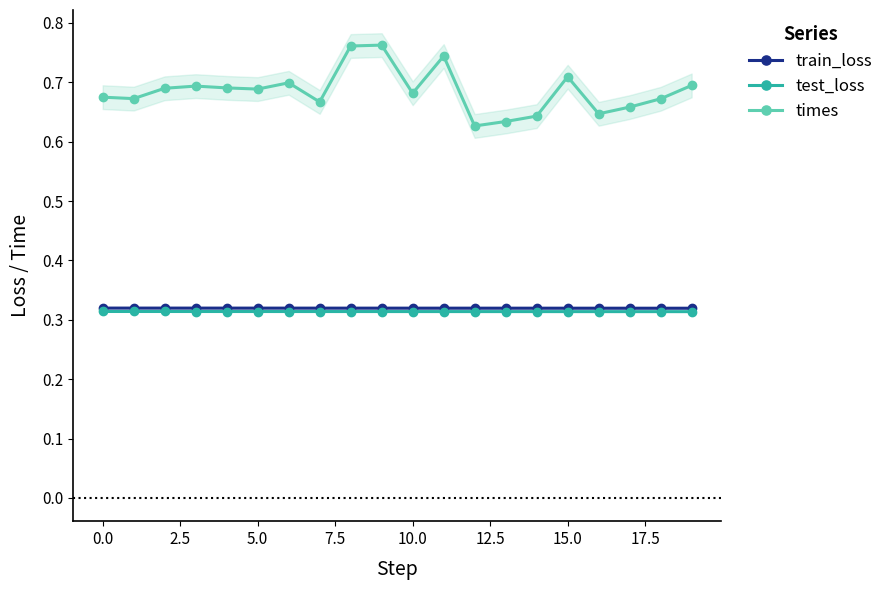

True or false: train_loss and times intersect in this chart.

False